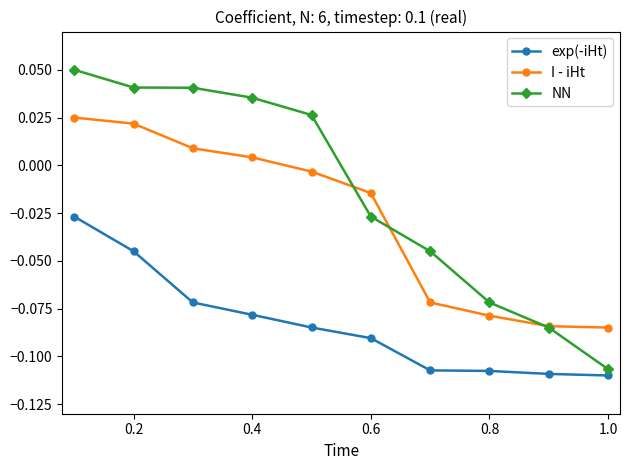

Rank the series by their average value, from highest to lowest.

NN, I - iHt, exp(-iHt)